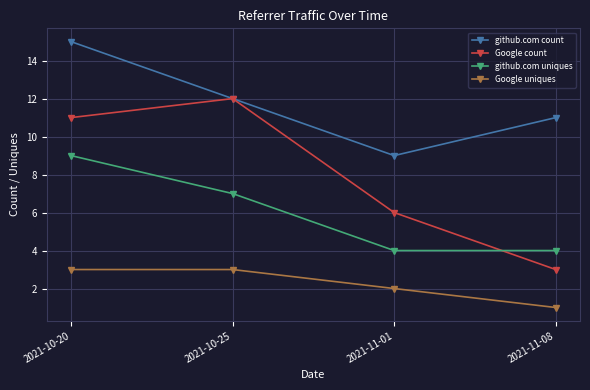

What are all the series names shown in the legend?

github.com count, Google count, github.com uniques, Google uniques